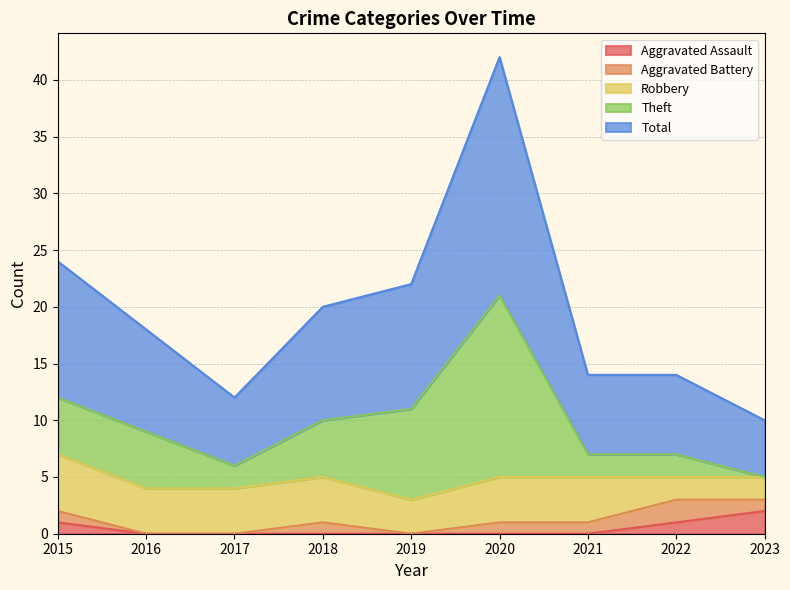

True or false: Total and Robbery intersect in this chart.

False